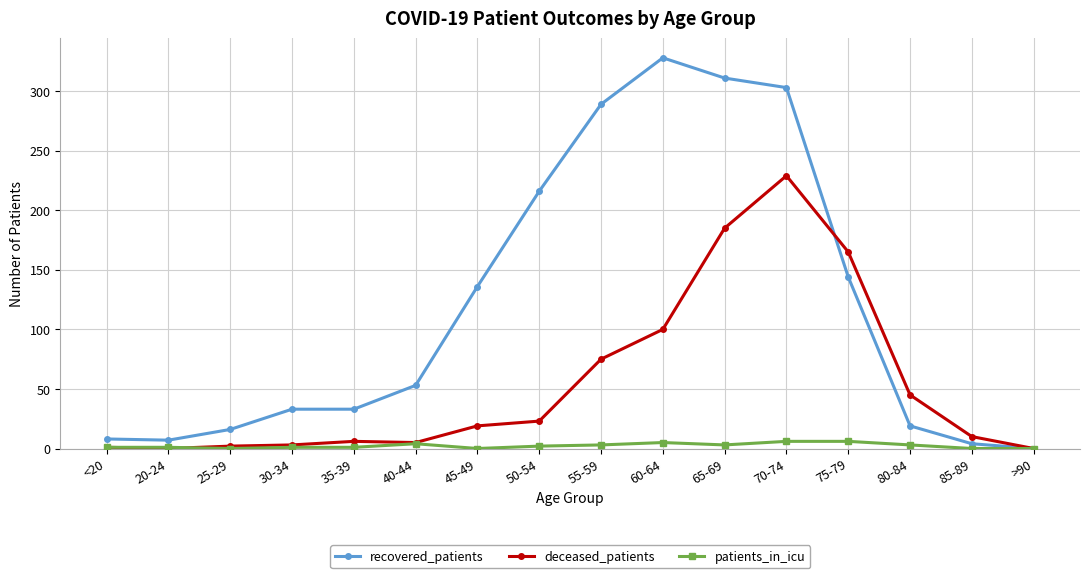

What is the sum of all patients_in_icu values?

36